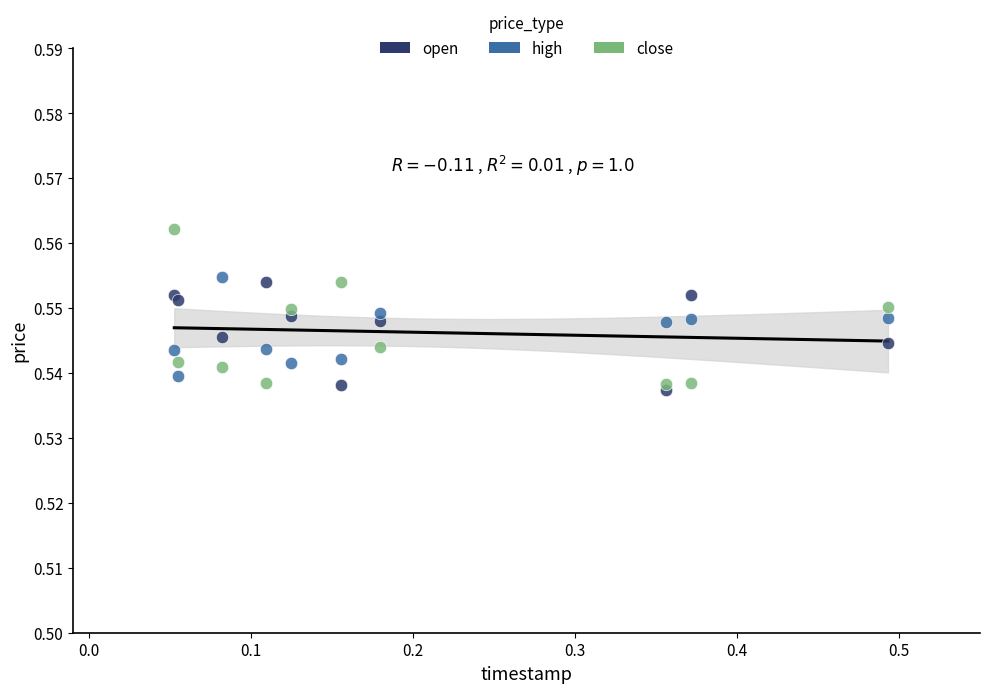

Which series has the widest spread of Y values?

close